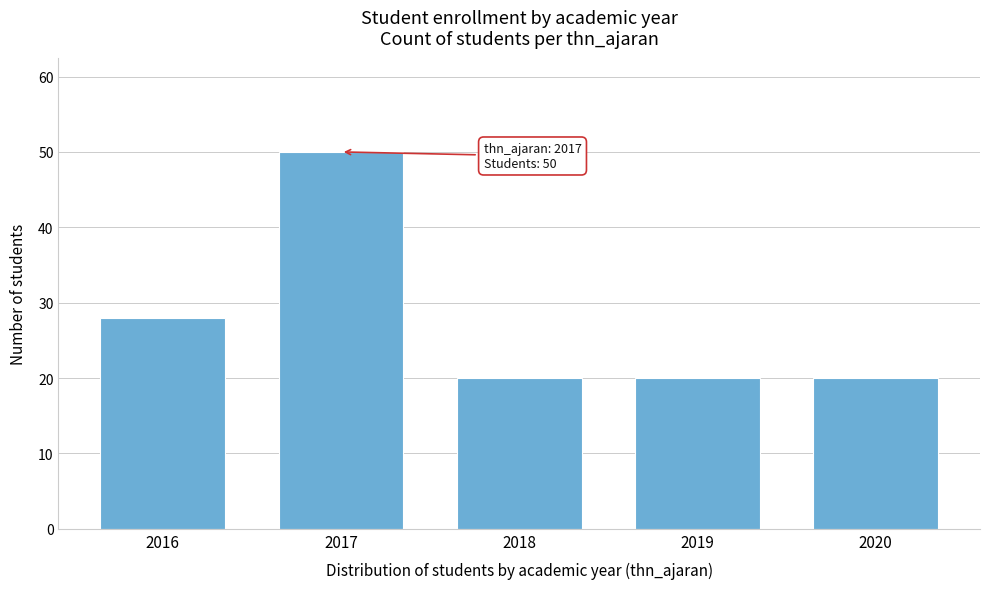

Reading left to right, what are all the values shown in this chart?

28	50	20	20	20